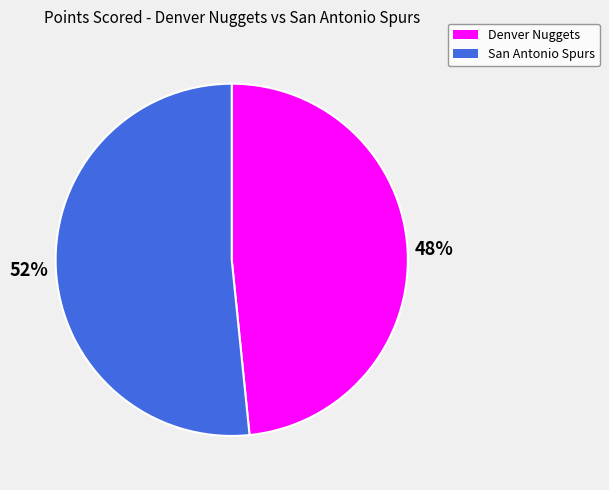

Count the number of slices in the pie.

2